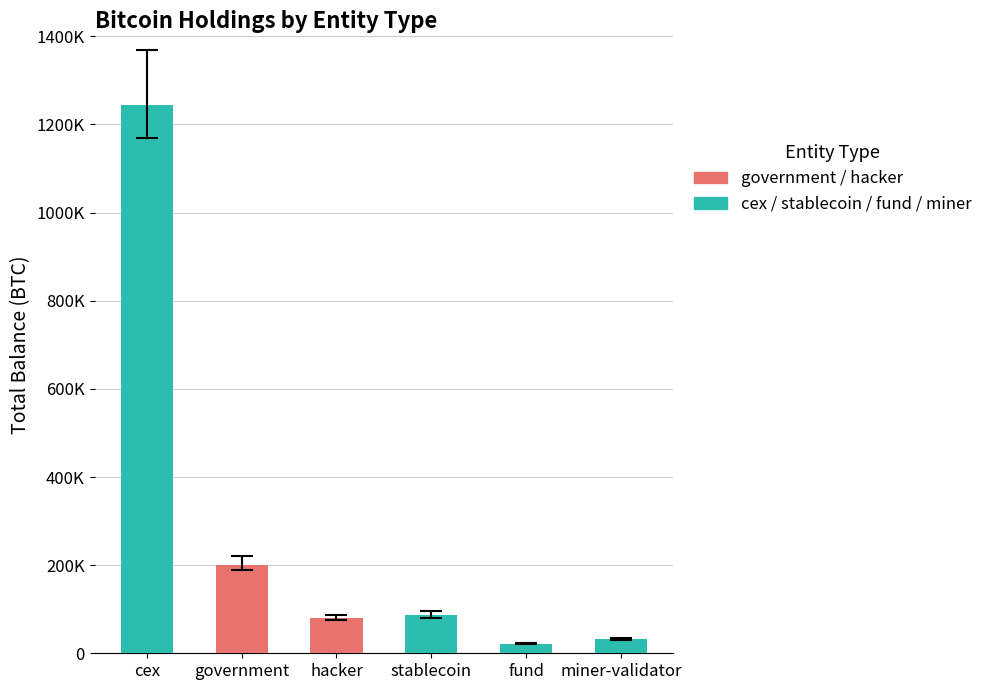

Between government and miner-validator, which is larger?

government